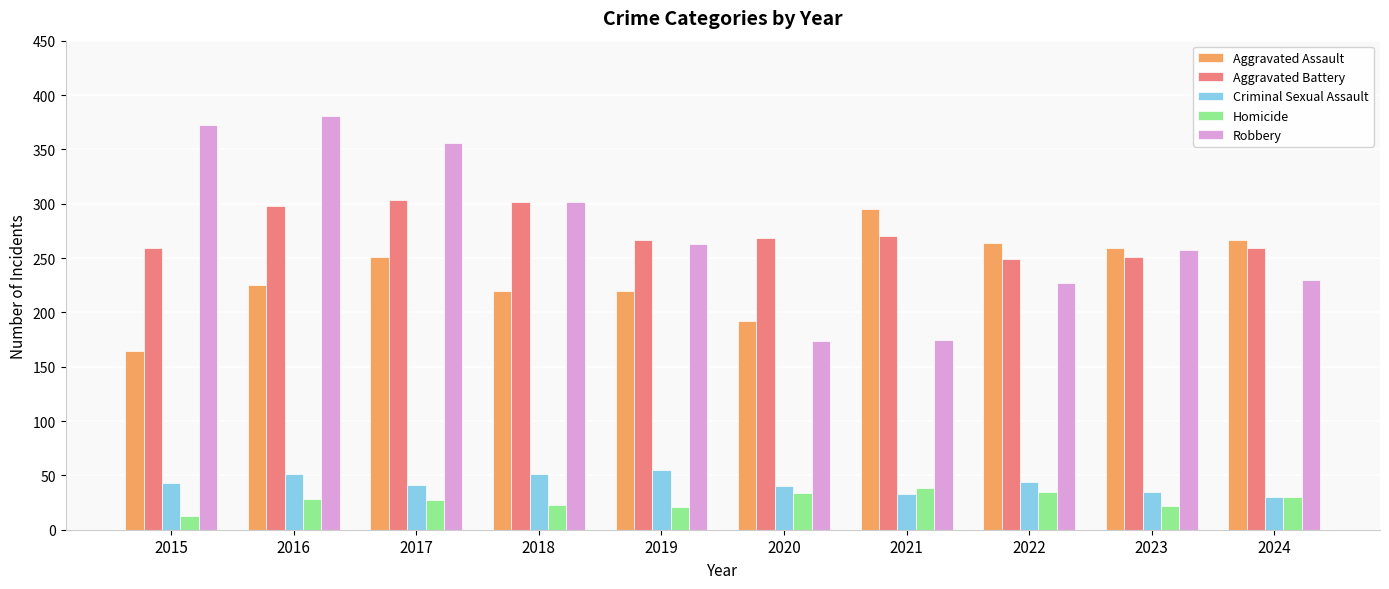

What is the difference between the second highest and minimum values in the Criminal Sexual Assault series?

21